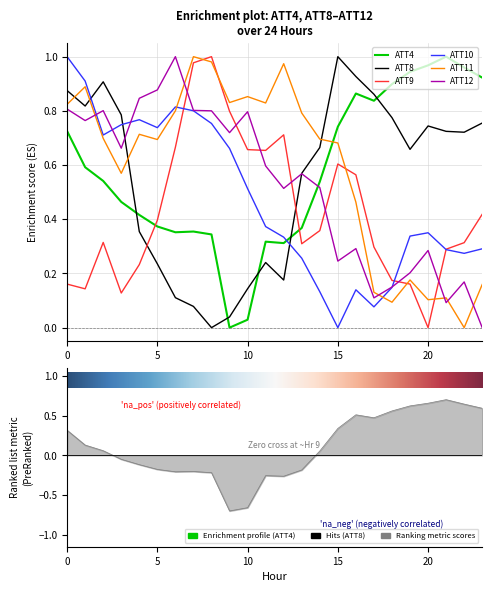

True or false: ATT8 has more than 0 points higher than both neighbors.

True